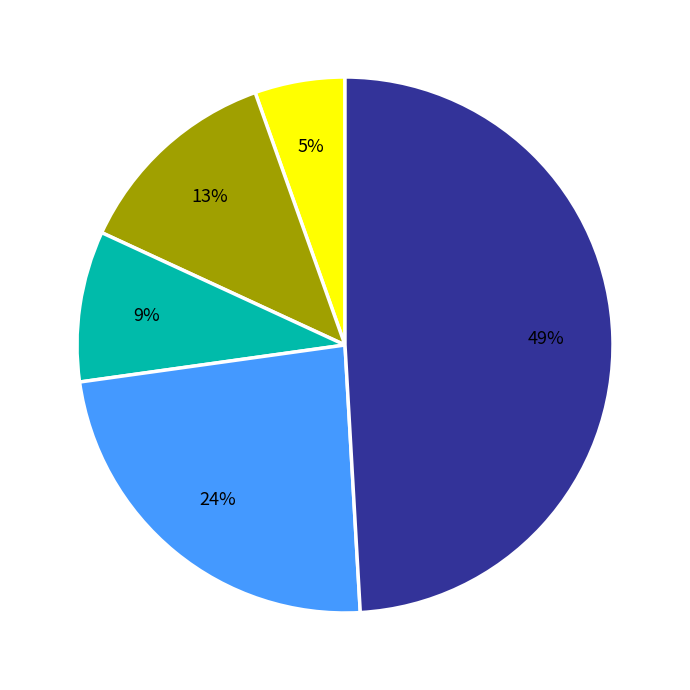

To the nearest percent, what is the average slice percentage?

20%